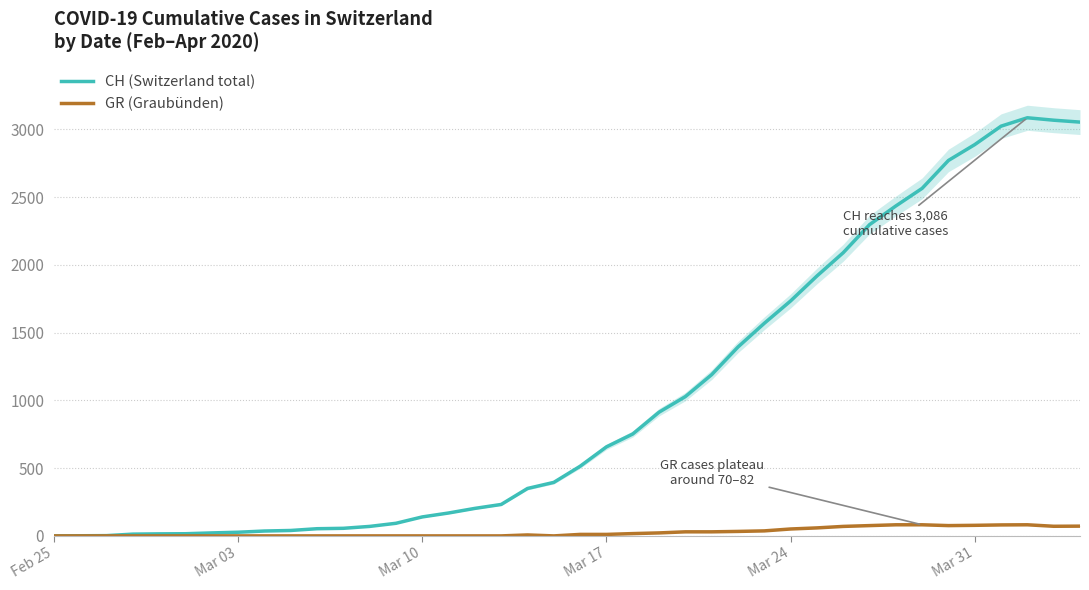

How many values in the GR (Graubünden) series are below 11?

20